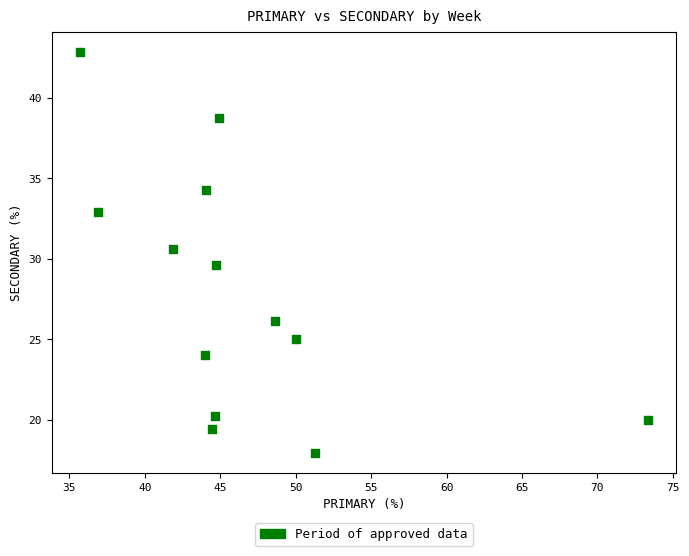

What is the range of Y values (max minus min)?

24.9